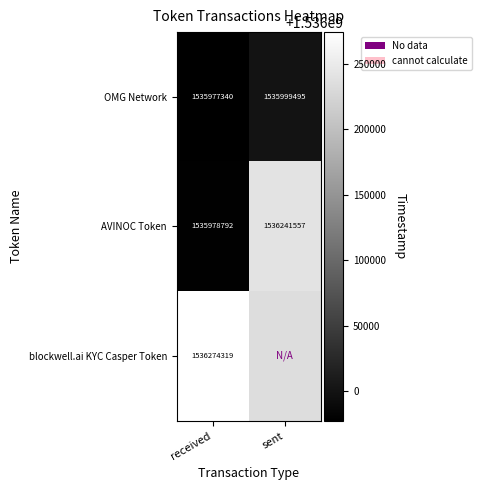

The AVINOC Token series shows 1535978792 at received. True or false?

True